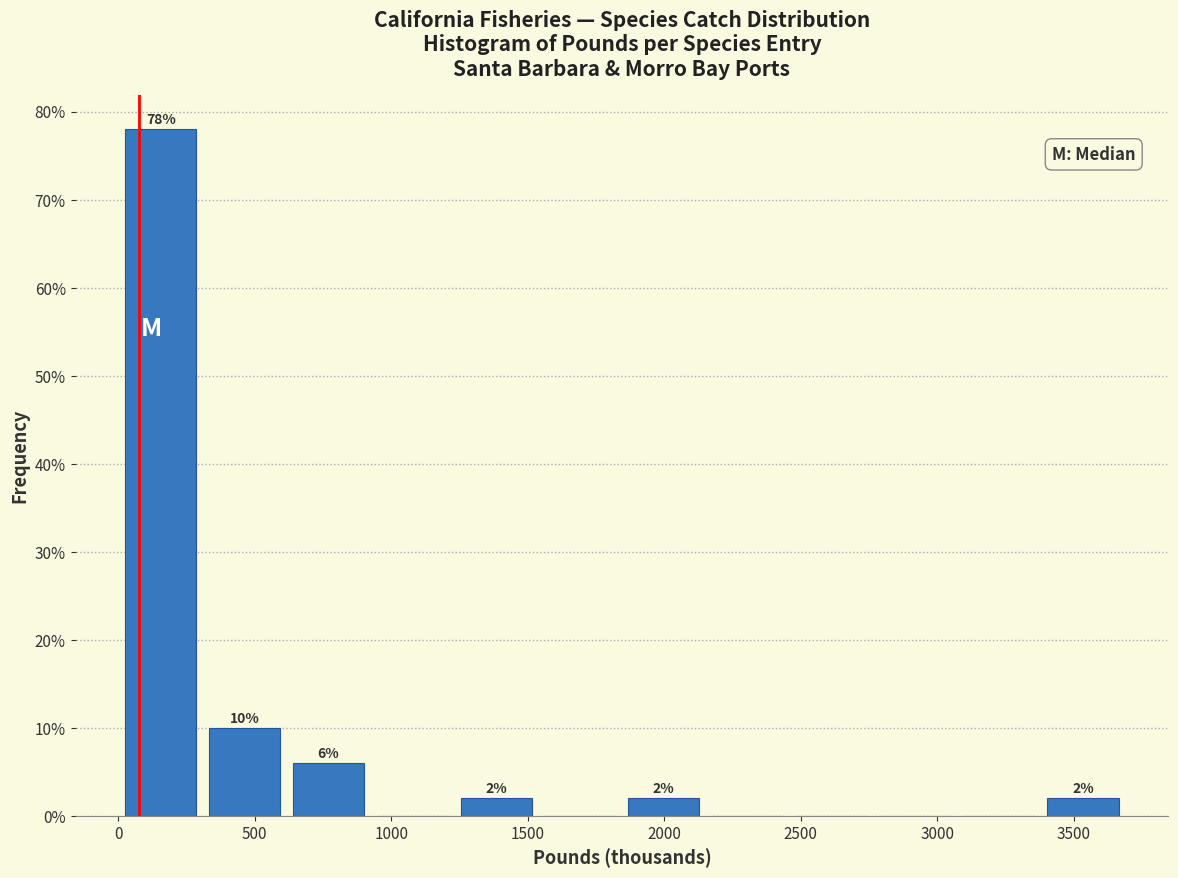

Which range on the x-axis has the tallest bar?

0 to 300